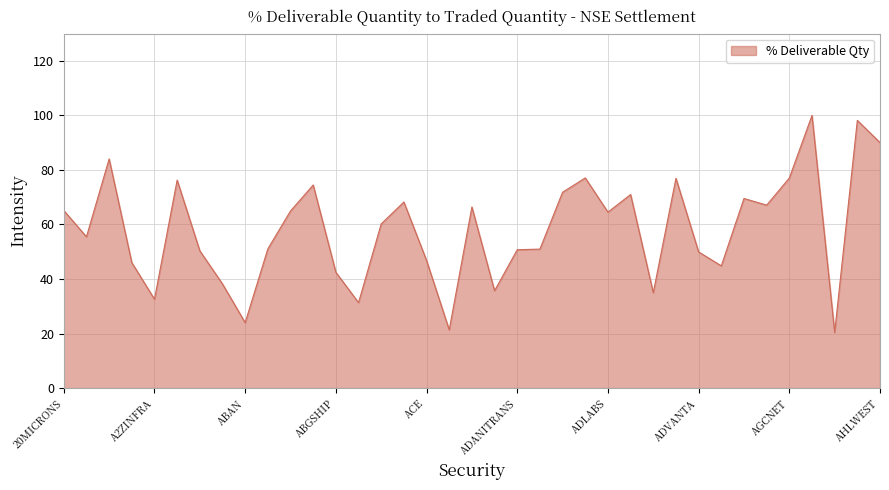

What is the smallest value displayed?

20.4